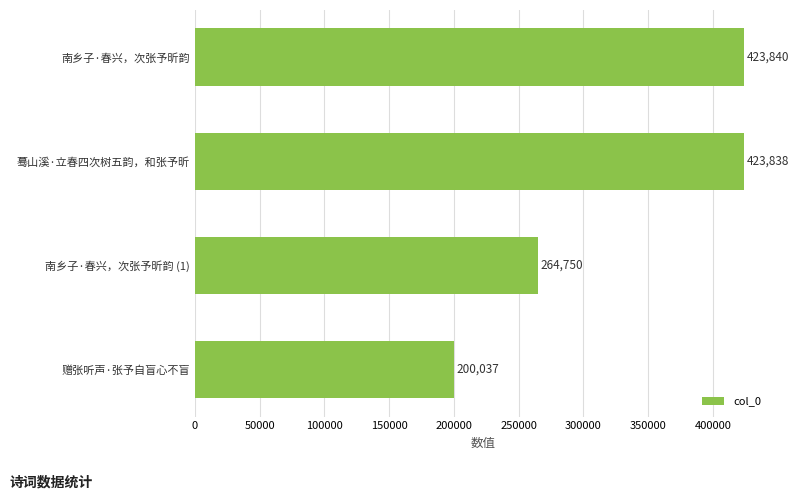

How many values are below 423838?

2